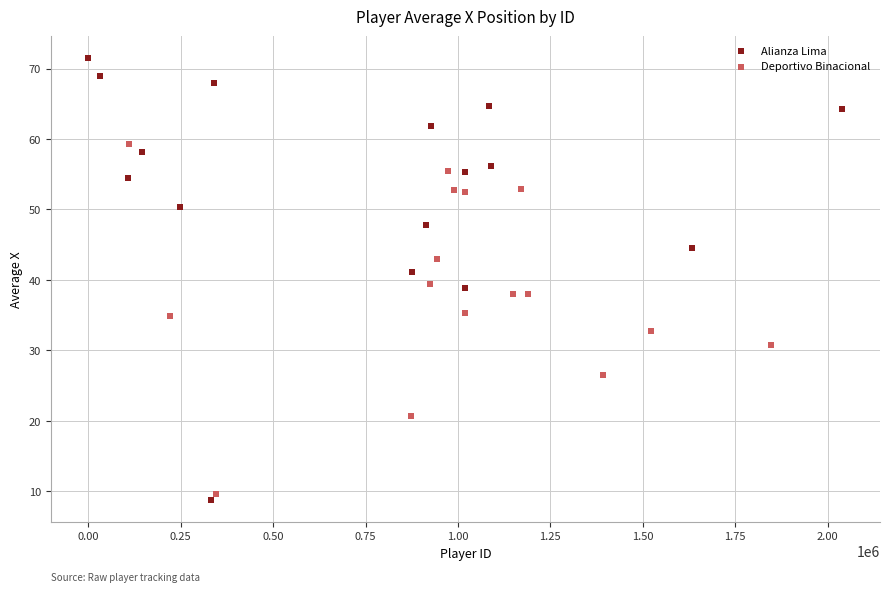

Which series has the widest spread of Y values?

Alianza Lima